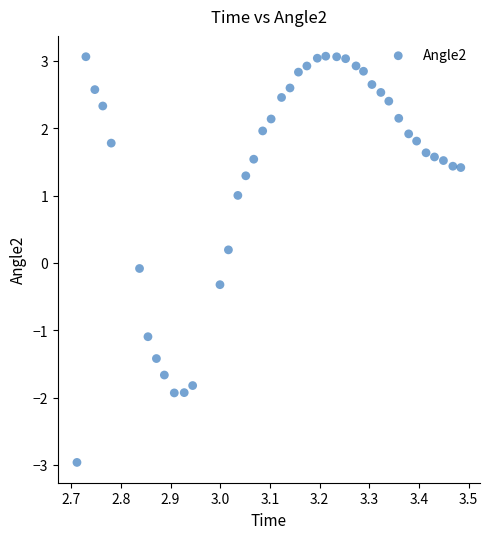

What is the range of X values (max minus min)?

0.8